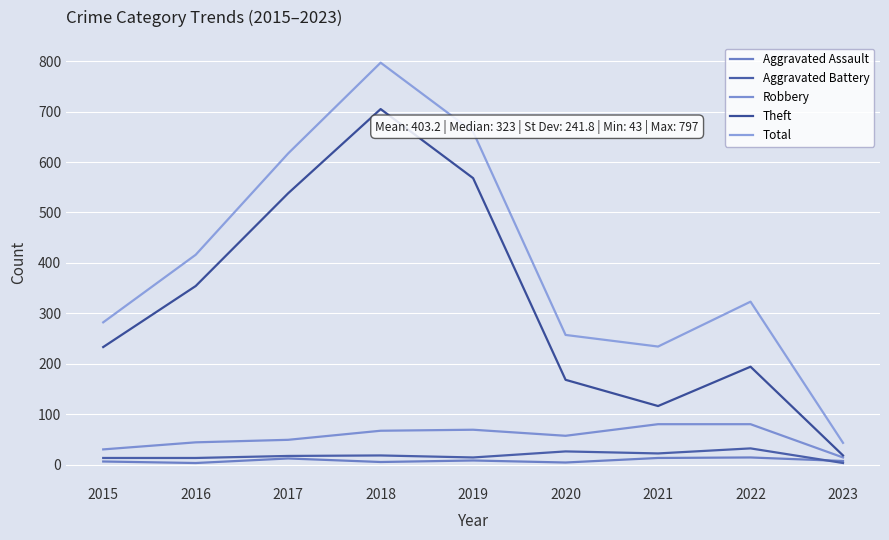

Which series has the largest range (max minus min)?

Total